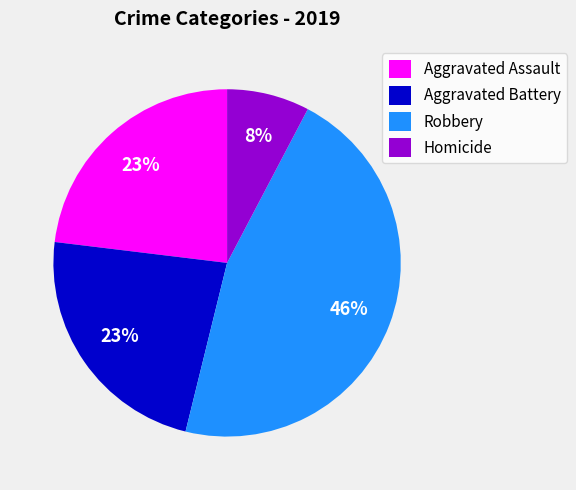

To the nearest percent, what is the average slice percentage?

25%